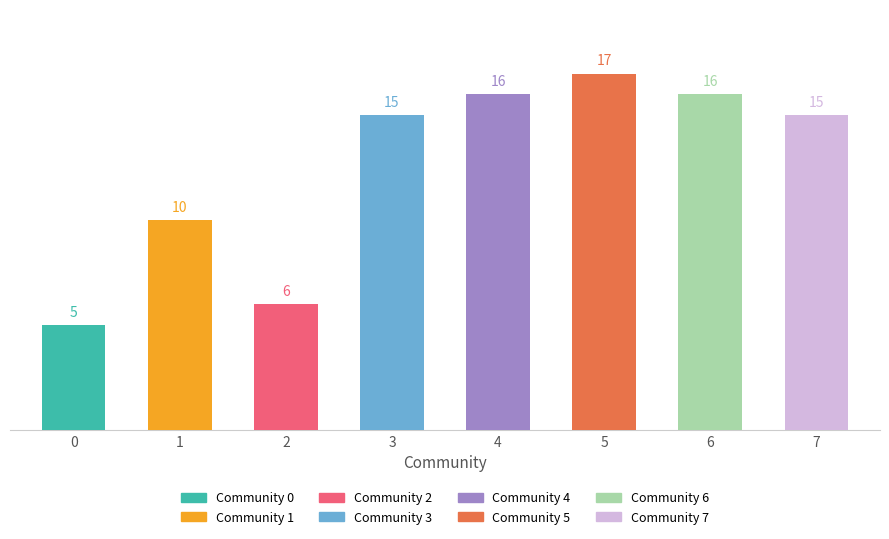

The value at 0 is 5. True or false?

True